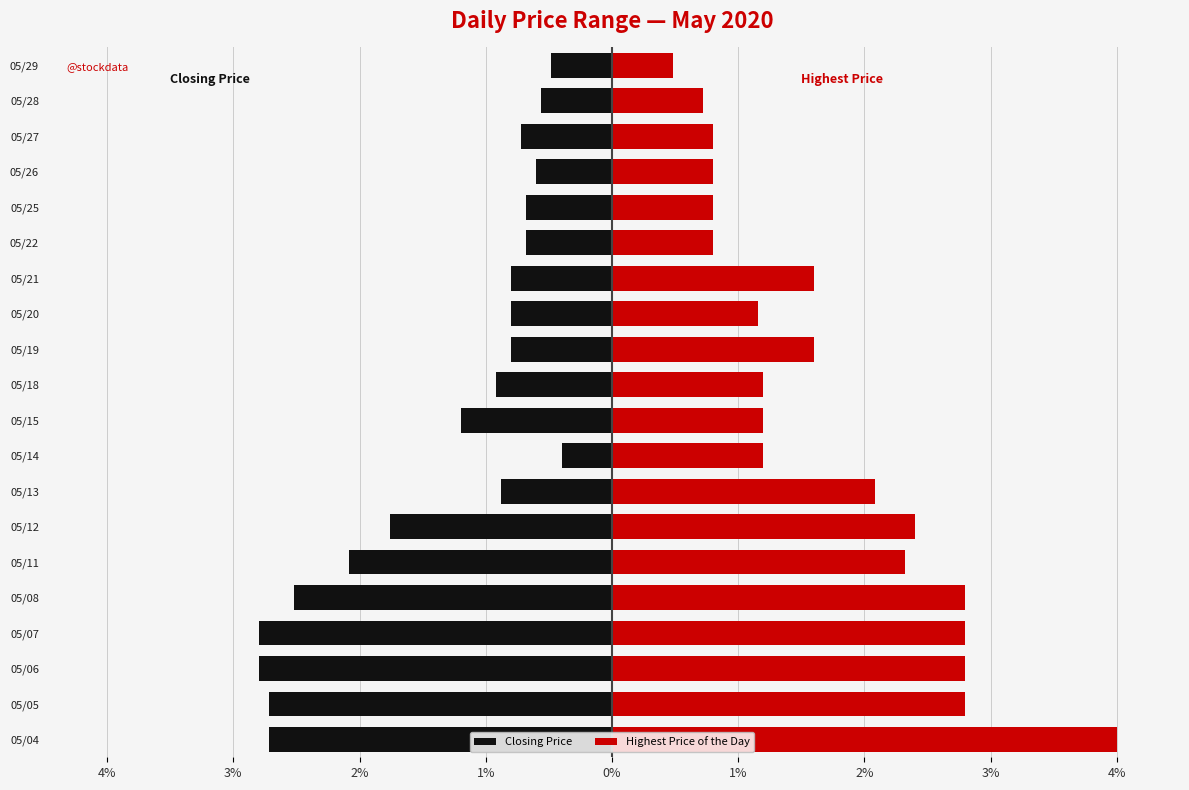

How many data points in Highest Price of the Day are less than 1?

6